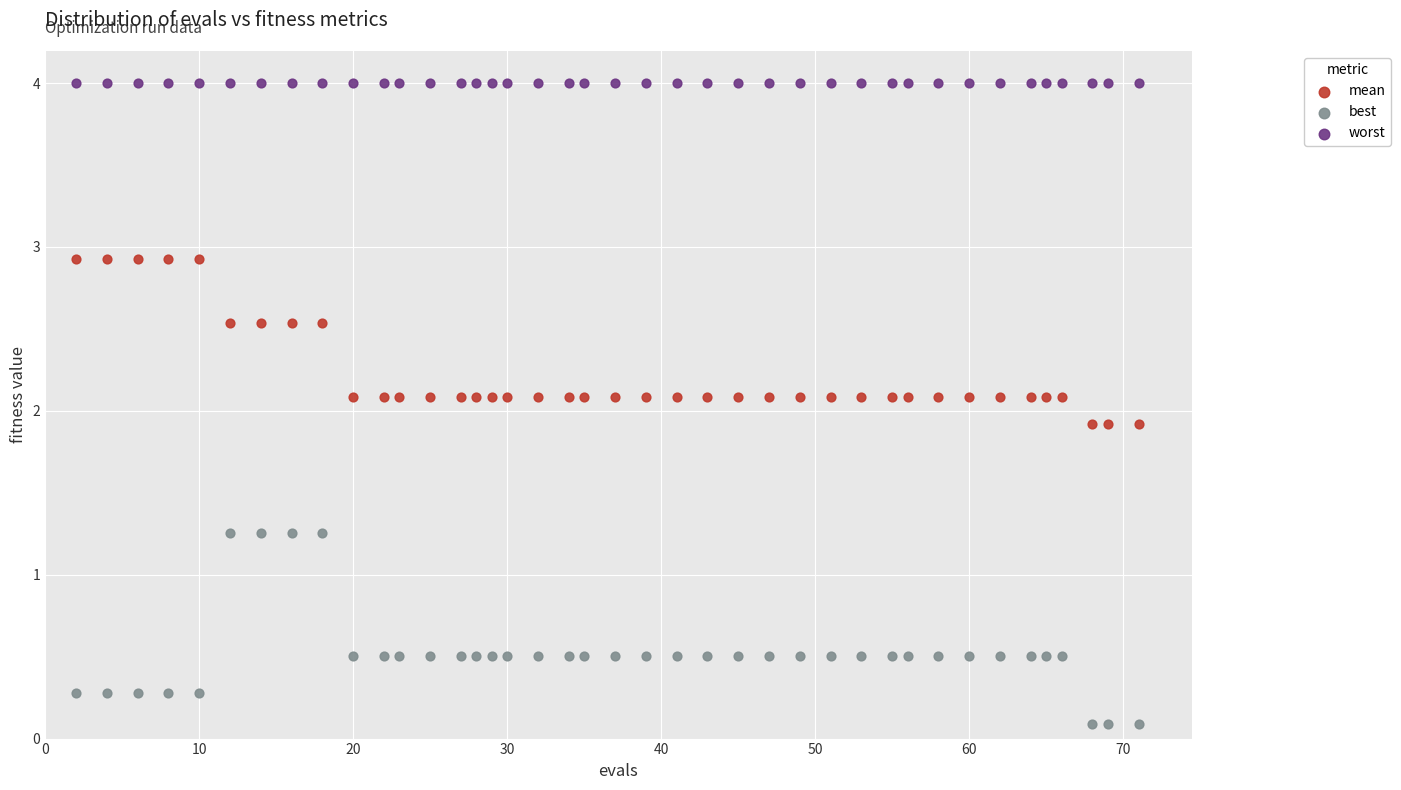

What are all the series names shown in the legend?

mean, best, worst